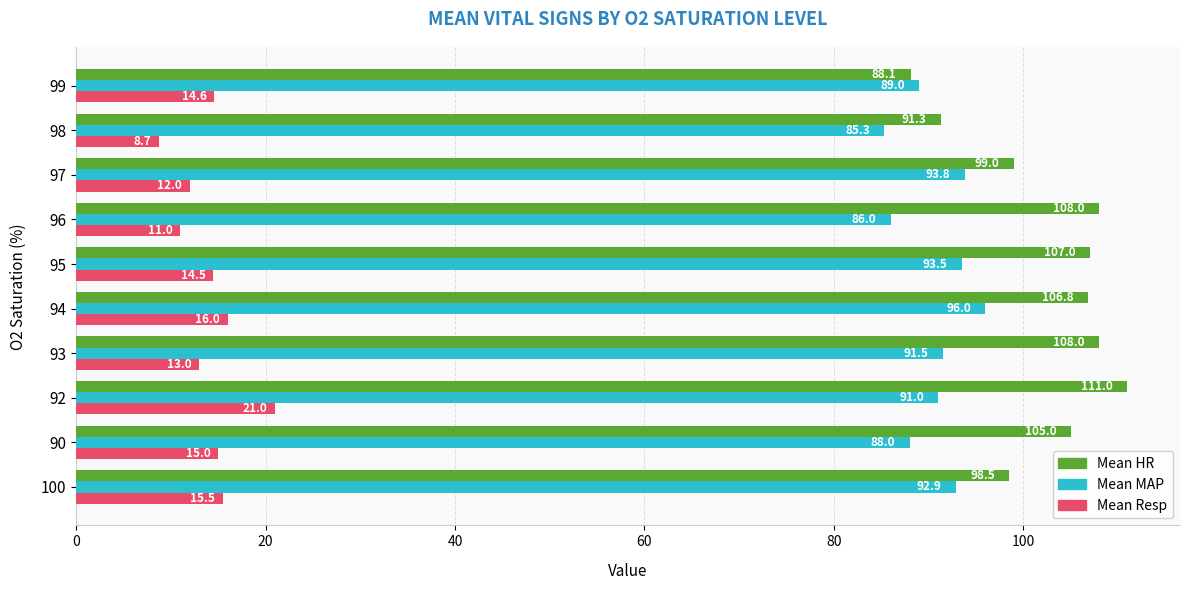

List the series in order of their peak value, highest first.

Mean HR, Mean MAP, Mean Resp